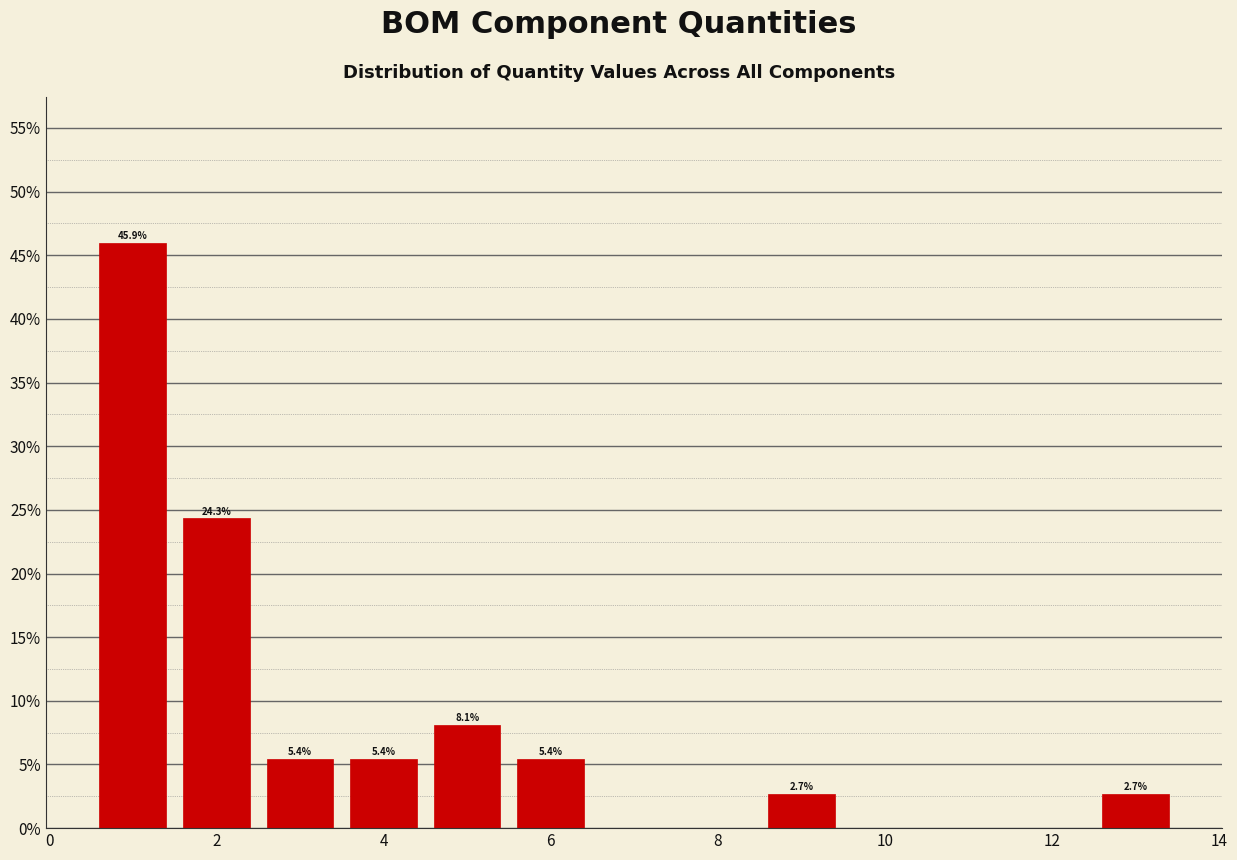

Over which range of the x-axis is the bar tallest?

0.5 to 1.5